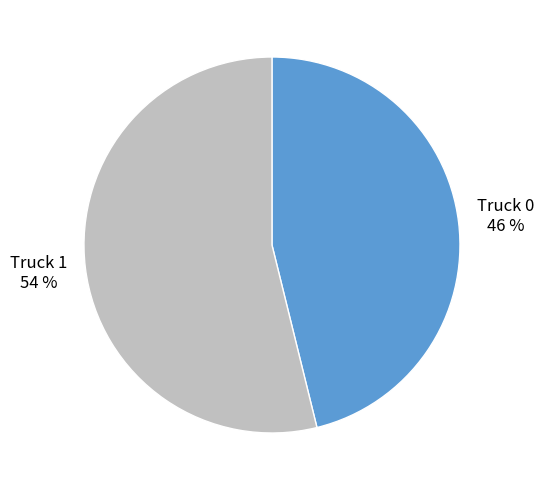

Is it true that Truck 1 is 41% of the pie?

False